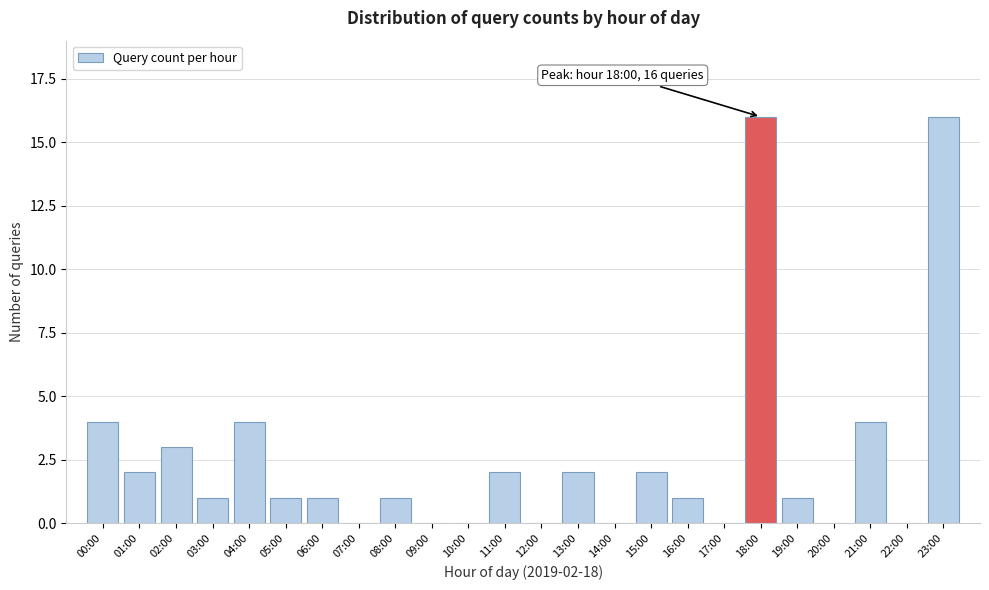

Reading left to right, list all the values displayed in this chart.

00:00=4	01:00=2	02:00=3	03:00=1	04:00=4	05:00=1	06:00=1	07:00=0	08:00=1	09:00=0	10:00=0	11:00=2	12:00=0	13:00=2	14:00=0	15:00=2	16:00=1	17:00=0	18:00=16	19:00=1	20:00=0	21:00=4	22:00=0	23:00=16